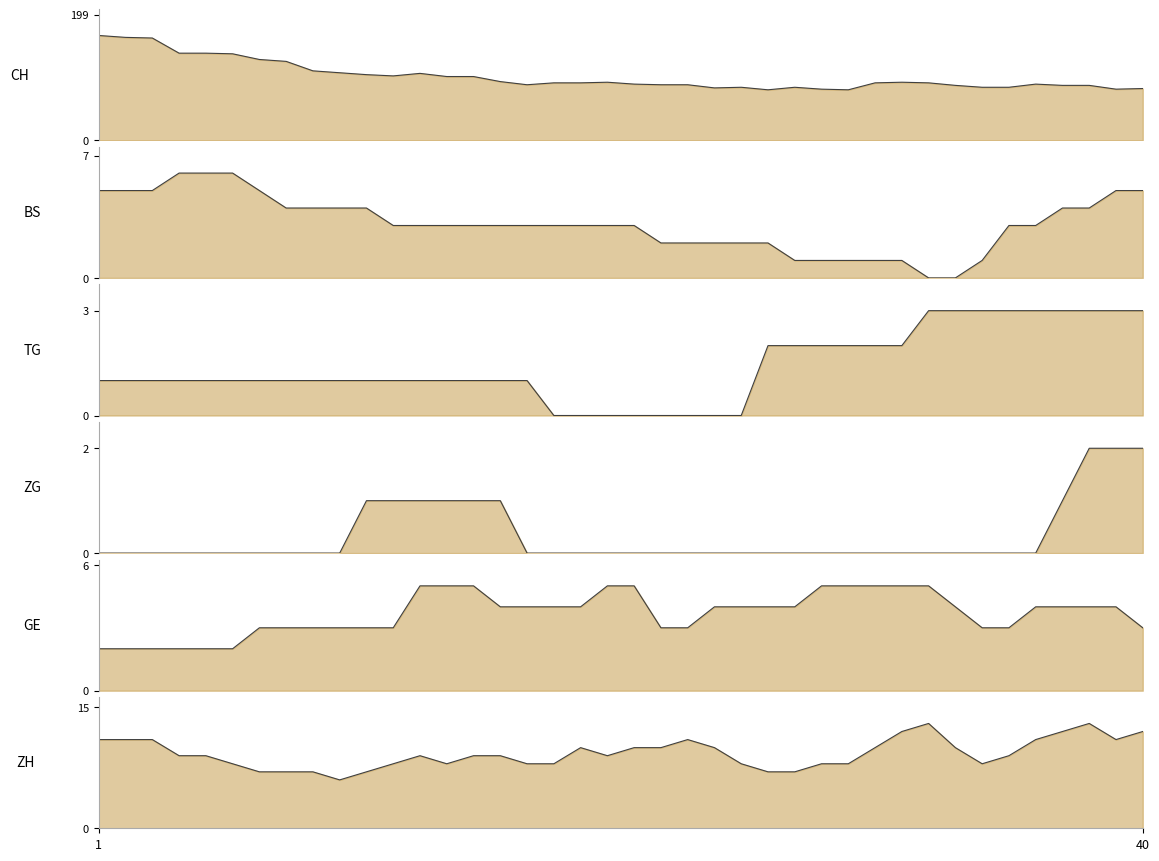

In CH_line, how many points are higher than both neighbors (excluding endpoints)?

6